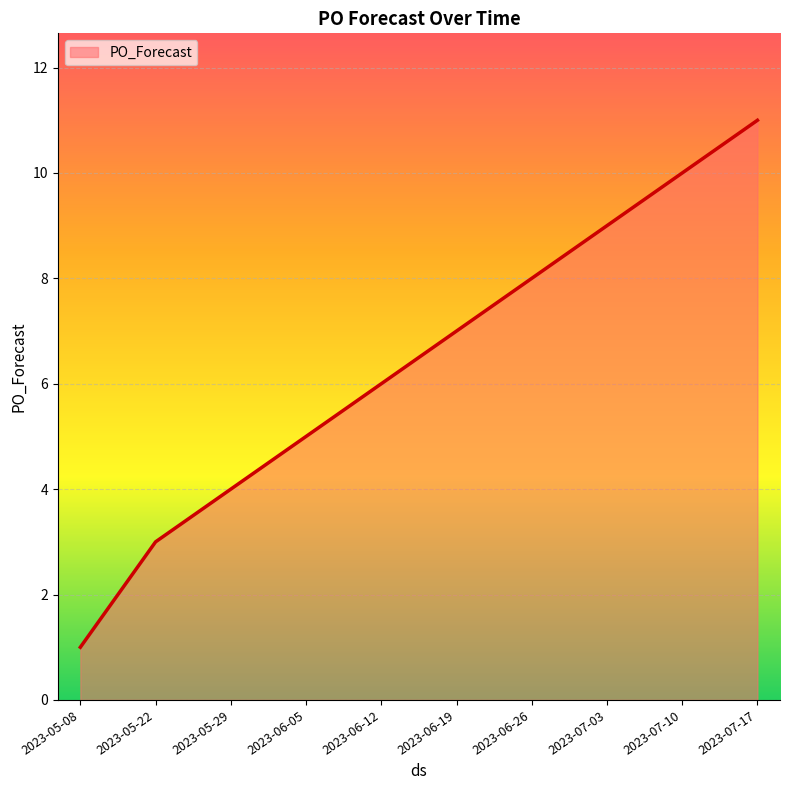

The chart shows a value of 14 at 2023-06-26. True or false?

False